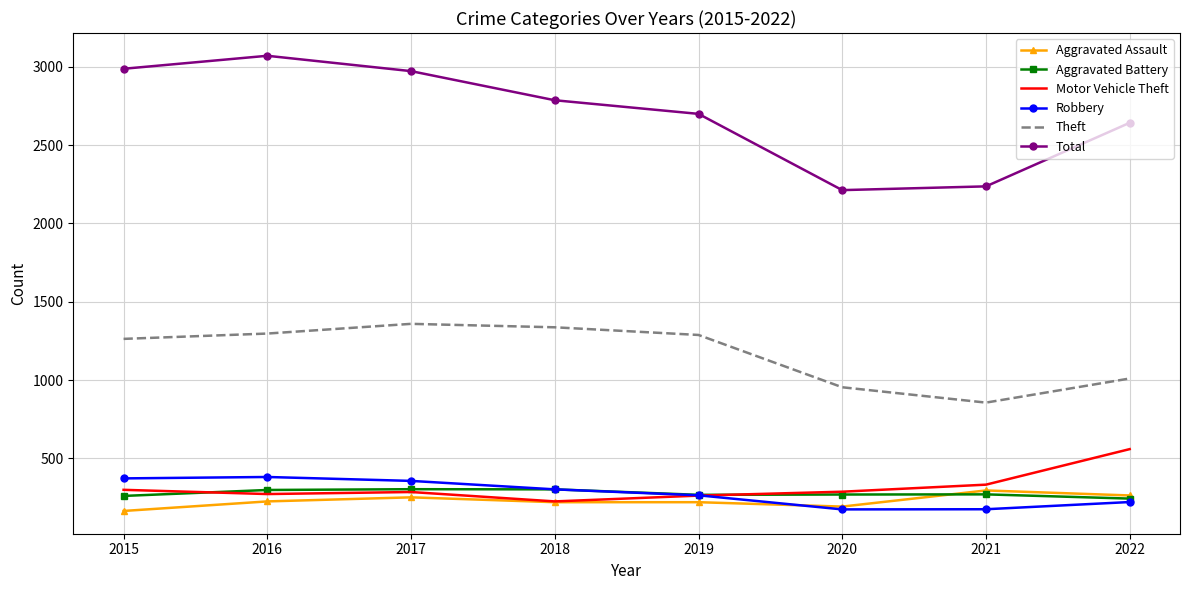

What are all the series names shown in the legend?

Aggravated Assault, Aggravated Battery, Motor Vehicle Theft, Robbery, Theft, Total